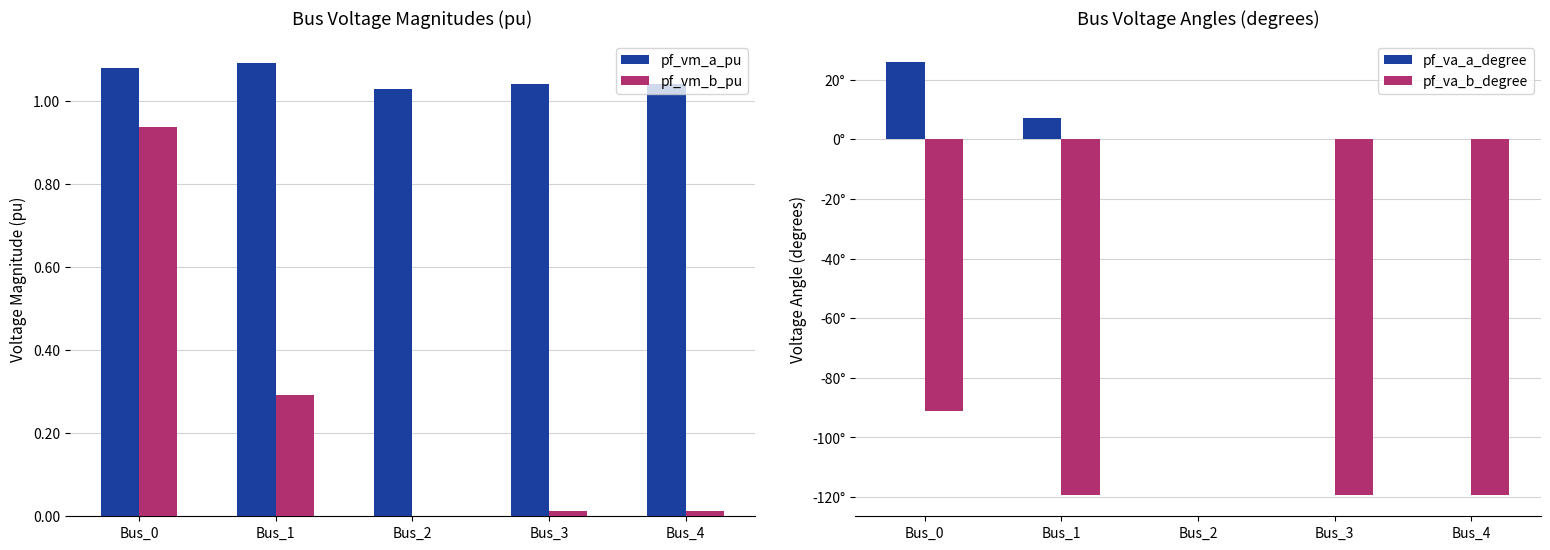

List the series in order of their peak value, highest first.

pf_va_a_degree, pf_vm_a_pu, pf_vm_b_pu, pf_va_b_degree